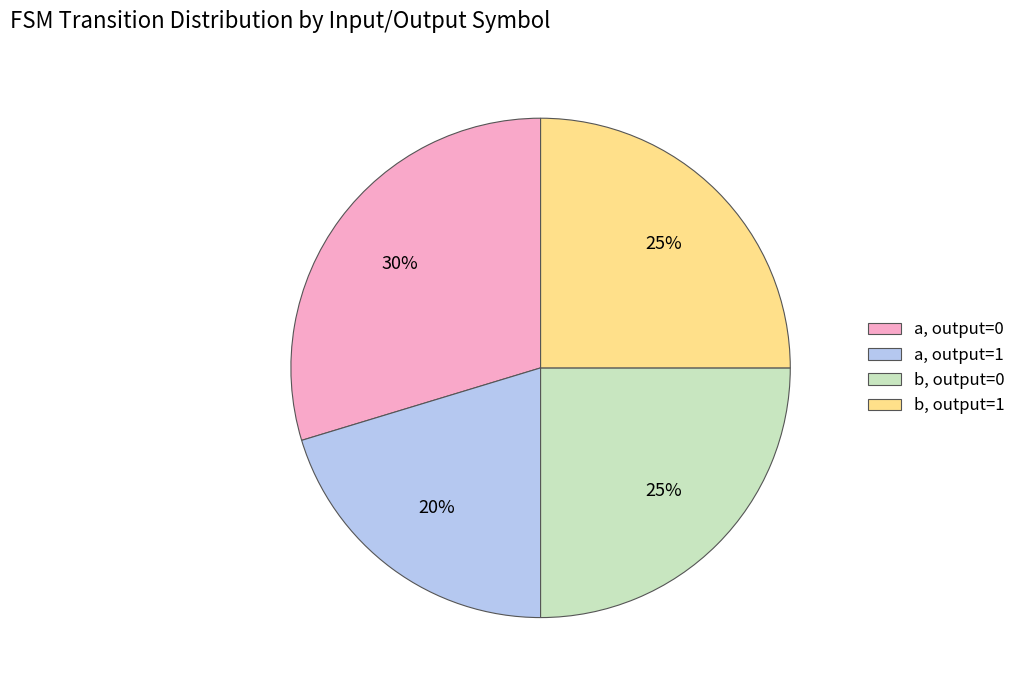

The a, output=1 slice represents 20% of the pie. True or false?

True